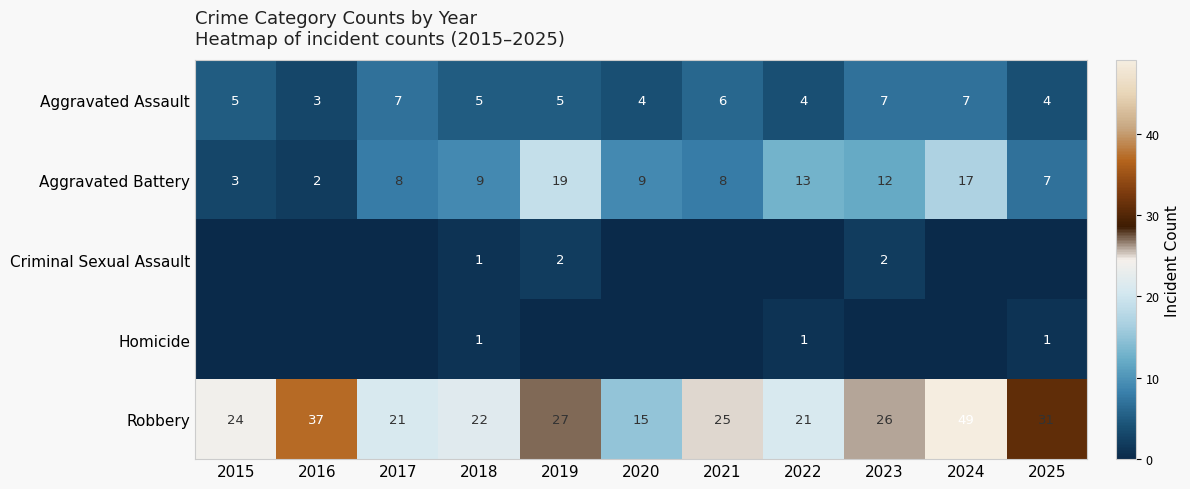

The value of Aggravated Assault at 2019 is 5. True or false?

True